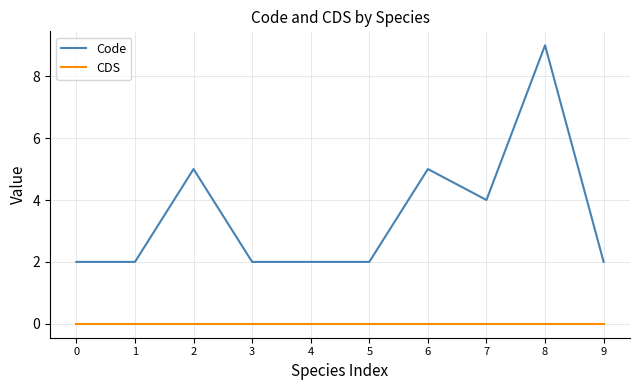

True or false: Code and CDS intersect in this chart.

False